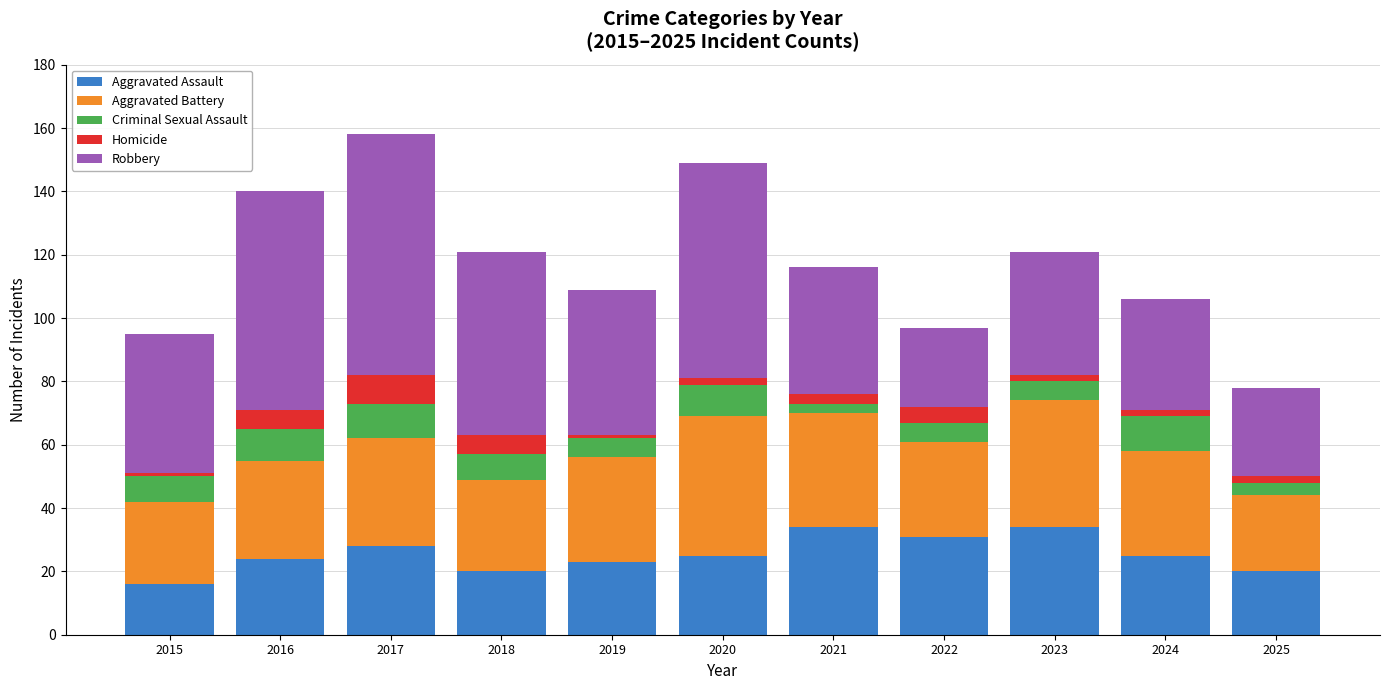

What is the maximum value for Aggravated Assault?

34